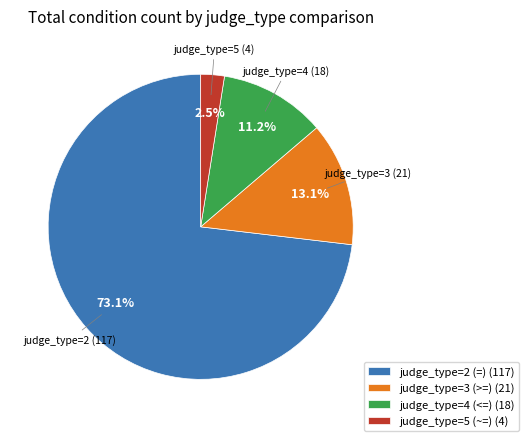

Does judge_type=2 (=) (117) represent more than half of the total?

Yes